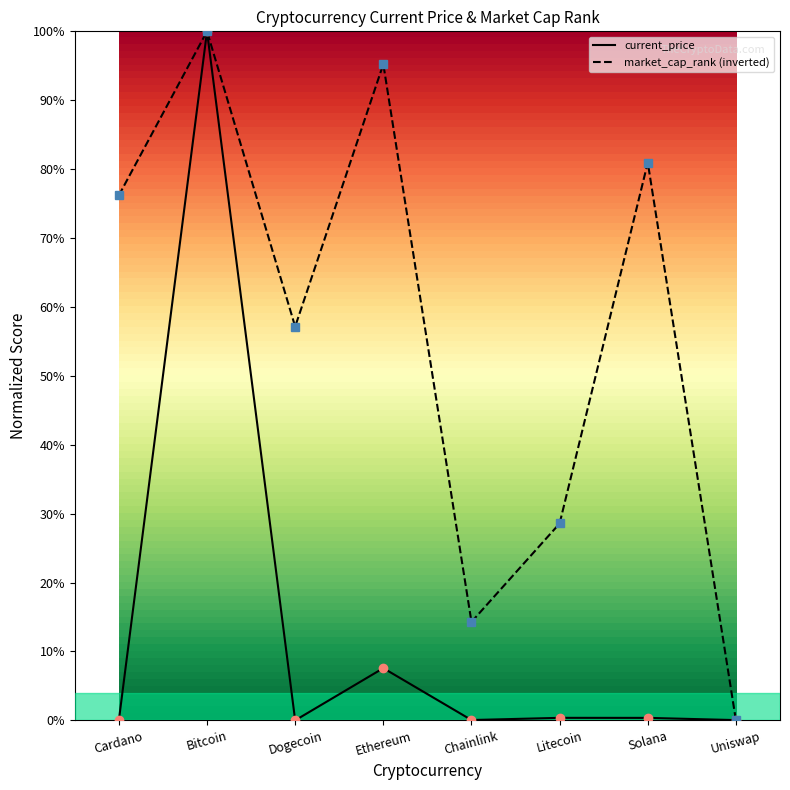

Is this an area chart (filled region under the line)?

No